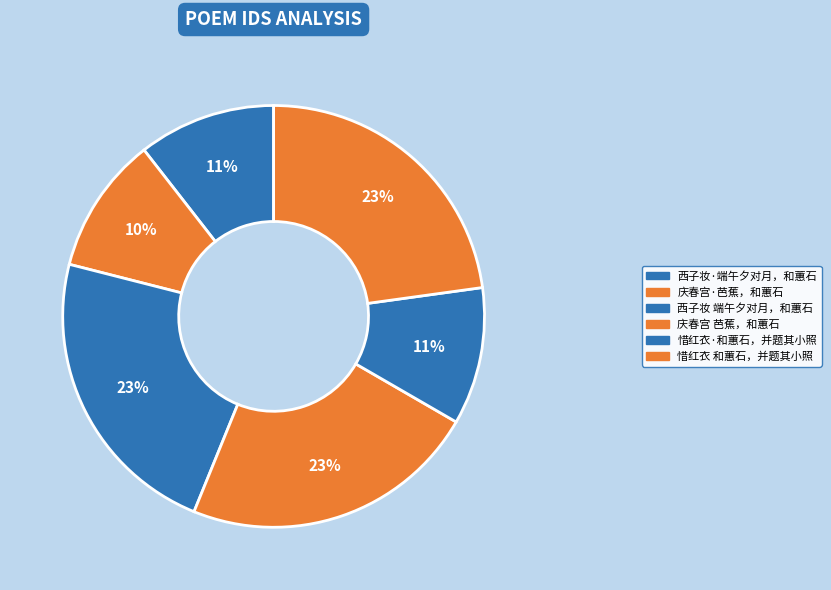

Do 庆春宫·芭蕉，和蕙石 and 西子妆·端午夕对月，和蕙石 together represent more than half of the pie?

No